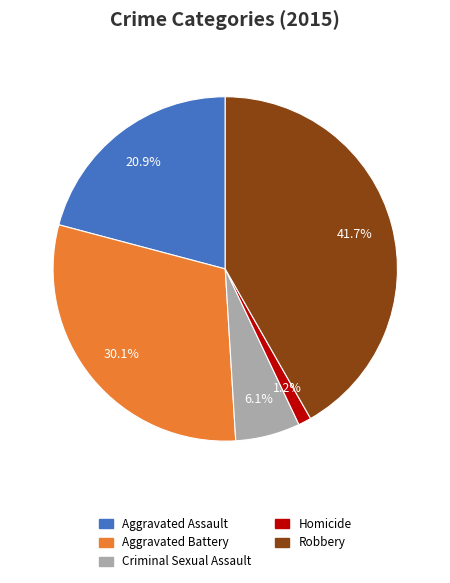

Which has a higher value, Homicide or Robbery?

Robbery